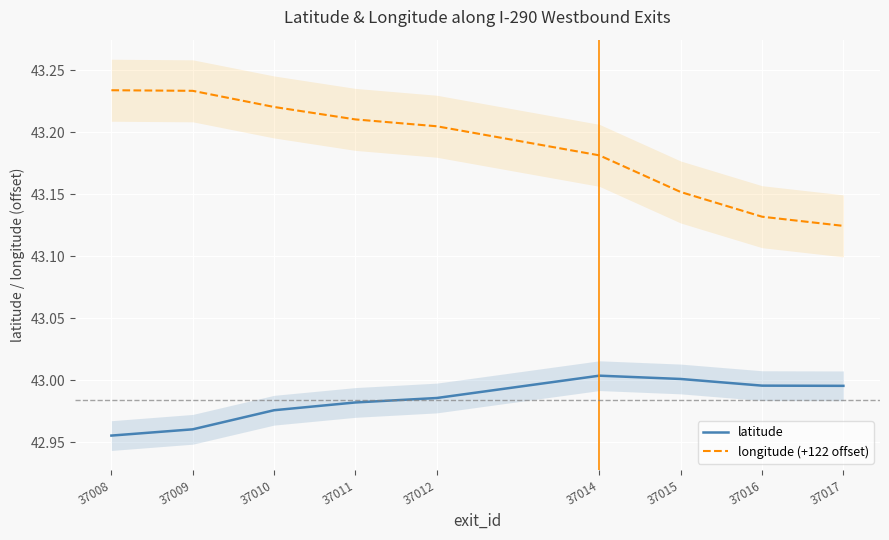

Is this an area chart (filled region under the line)?

No